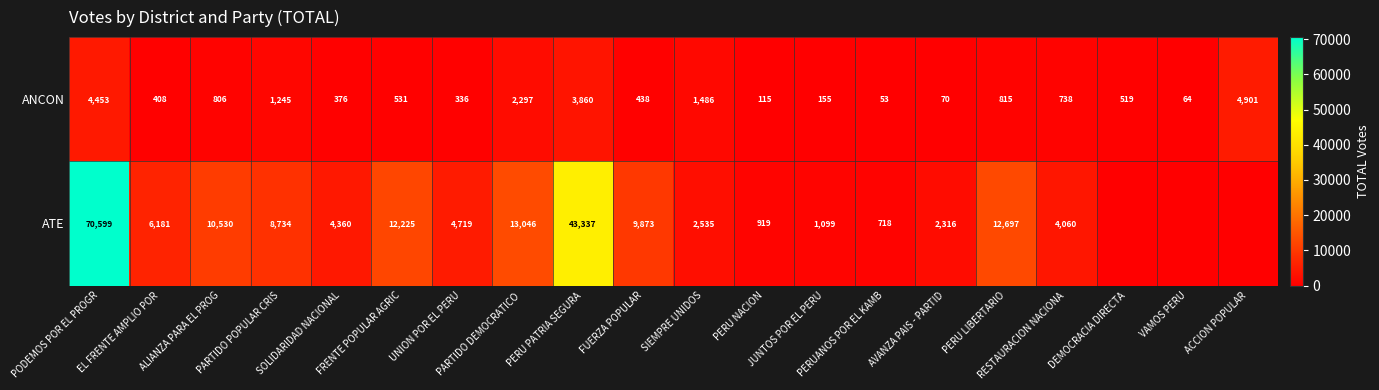

What is the difference between the highest and lowest values at DEMOCRACIA DIRECTA?

519